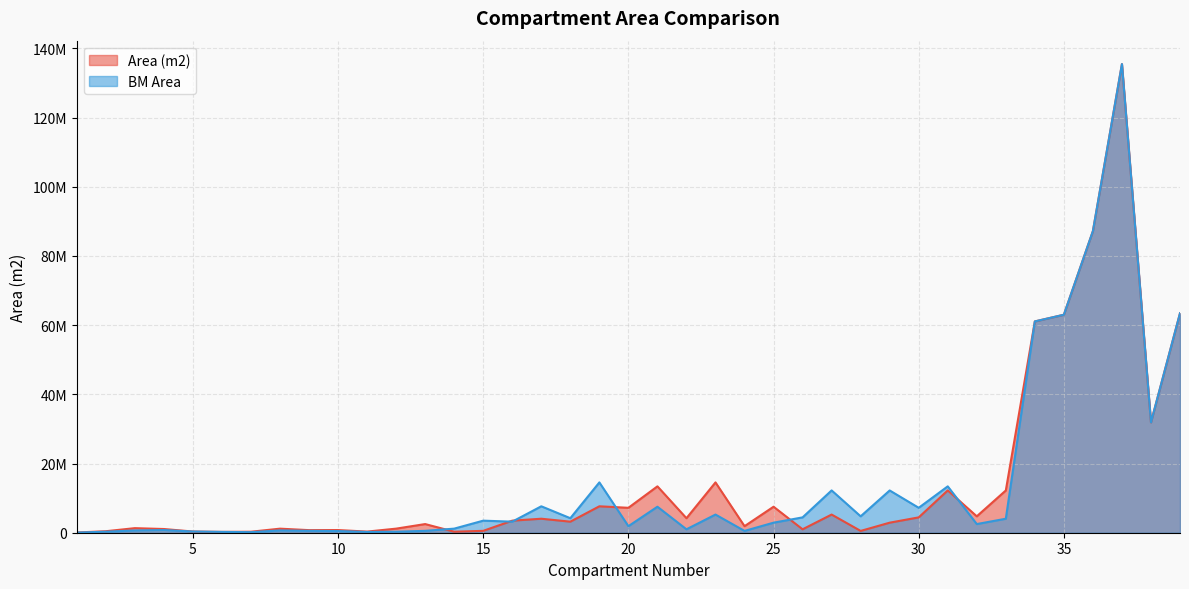

The value of Area (m2) at 7 is 165933.4. True or false?

False